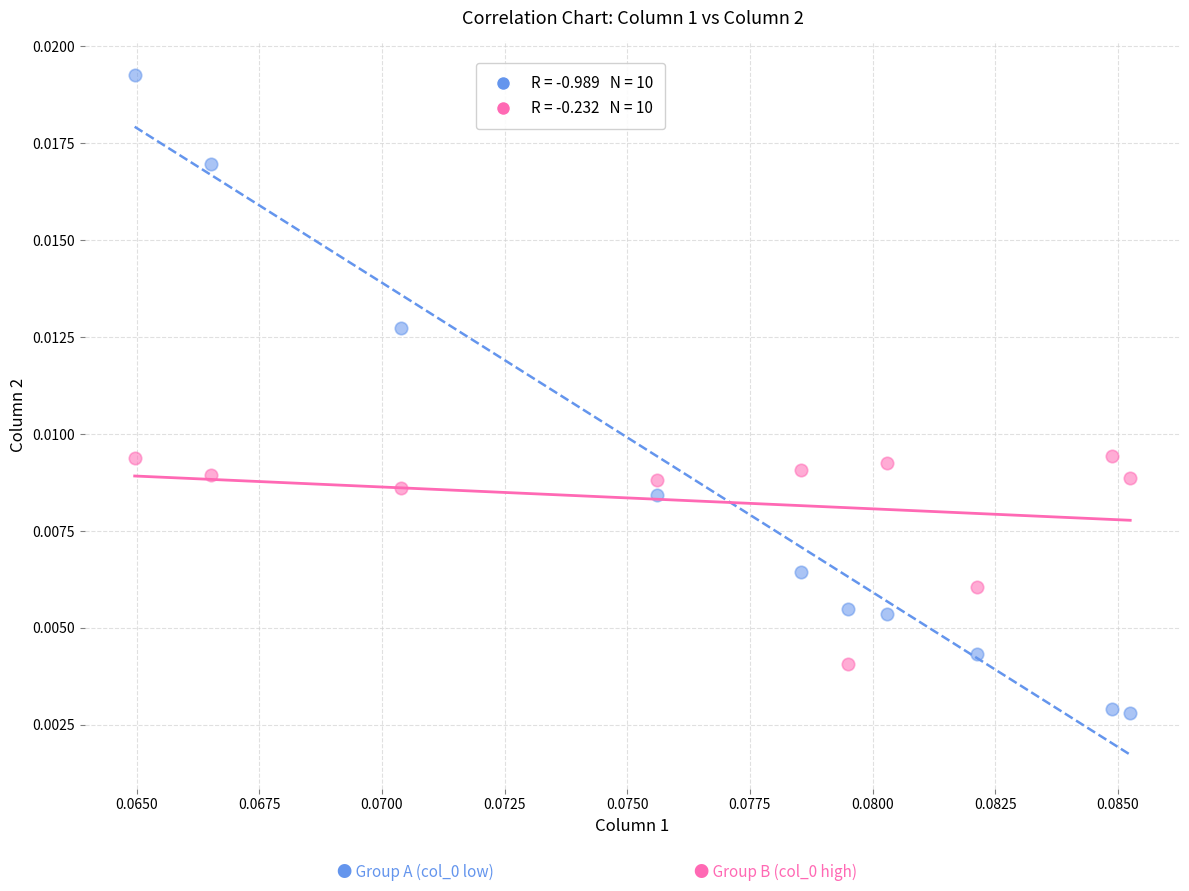

Count the number of points in this scatter plot.

20